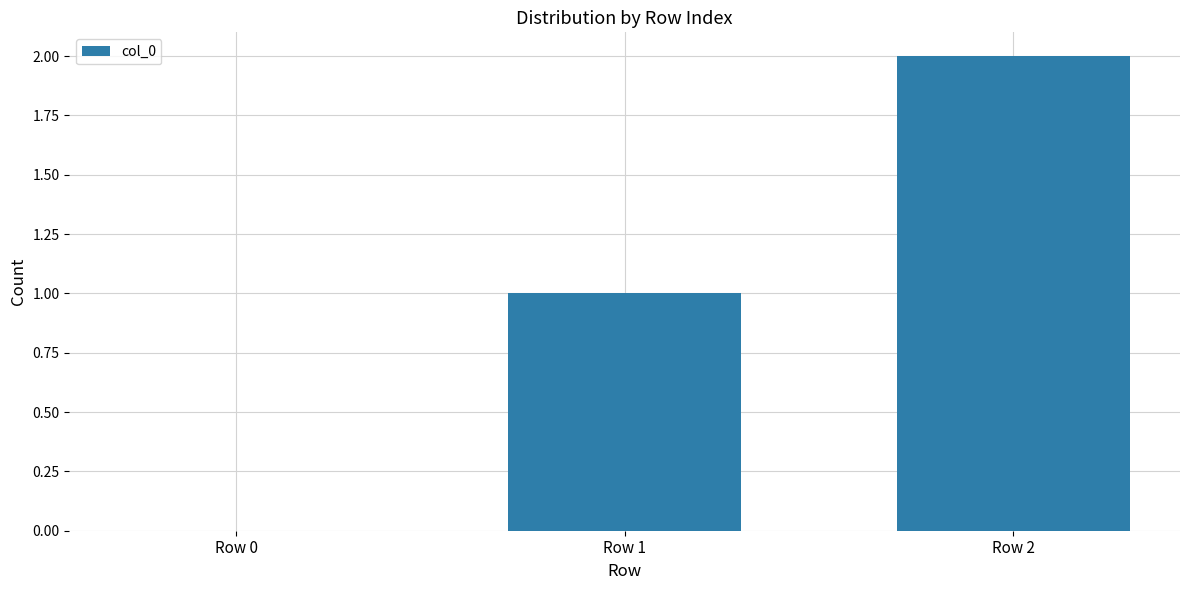

Reading right to left, what are all the values shown in this chart?

Row 2=2	Row 1=1	Row 0=0